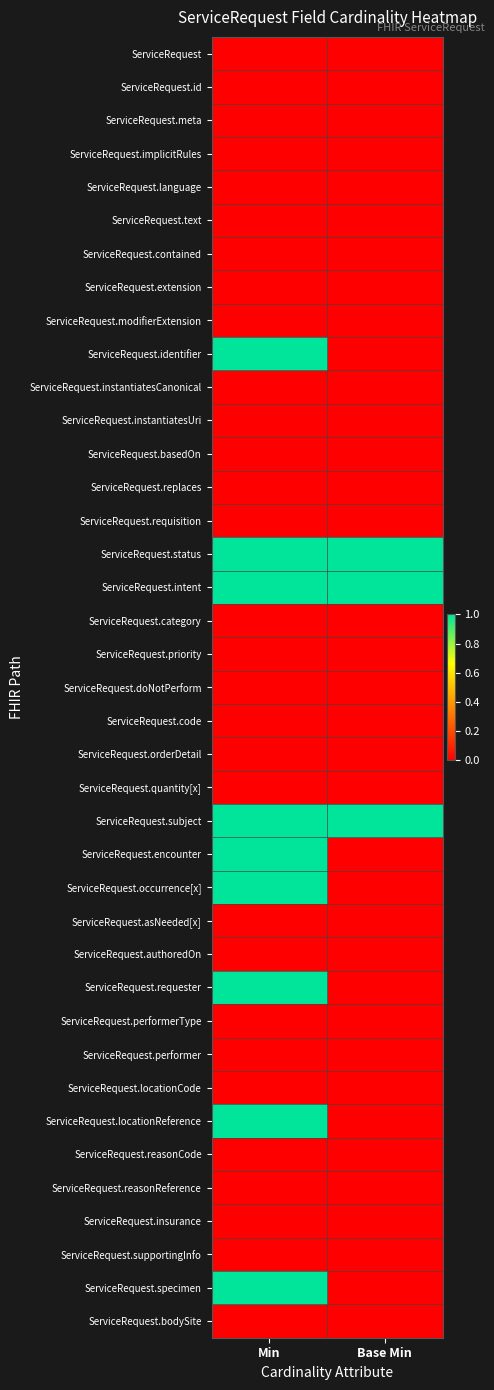

At Min, list the series in order from smallest to largest.

ServiceRequest, ServiceRequest.id, ServiceRequest.meta, ServiceRequest.implicitRules, ServiceRequest.language, ServiceRequest.text, ServiceRequest.contained, ServiceRequest.extension, ServiceRequest.modifierExtension, ServiceRequest.instantiatesCanonical, ServiceRequest.instantiatesUri, ServiceRequest.basedOn, ServiceRequest.replaces, ServiceRequest.requisition, ServiceRequest.category, ServiceRequest.priority, ServiceRequest.doNotPerform, ServiceRequest.code, ServiceRequest.orderDetail, ServiceRequest.quantity[x], ServiceRequest.asNeeded[x], ServiceRequest.authoredOn, ServiceRequest.performerType, ServiceRequest.performer, ServiceRequest.locationCode, ServiceRequest.reasonCode, ServiceRequest.reasonReference, ServiceRequest.insurance, ServiceRequest.supportingInfo, ServiceRequest.bodySite, ServiceRequest.identifier, ServiceRequest.status, ServiceRequest.intent, ServiceRequest.subject, ServiceRequest.encounter, ServiceRequest.occurrence[x], ServiceRequest.requester, ServiceRequest.locationReference, ServiceRequest.specimen